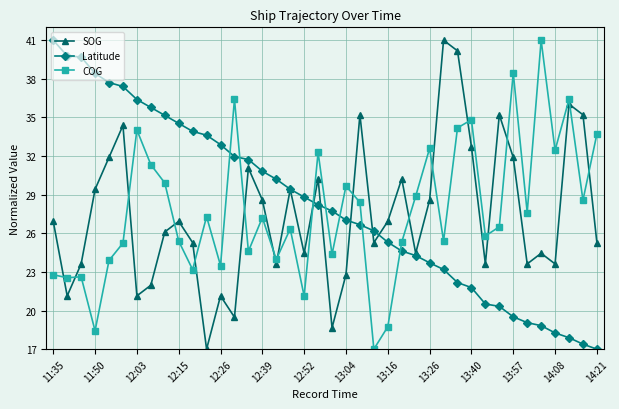

What is the greatest value displayed?

41.0